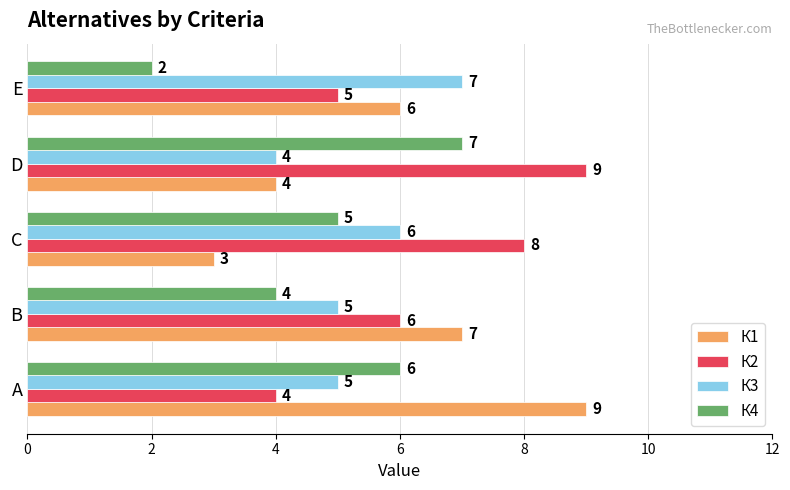

How many К1 values are between 4 and 7?

3